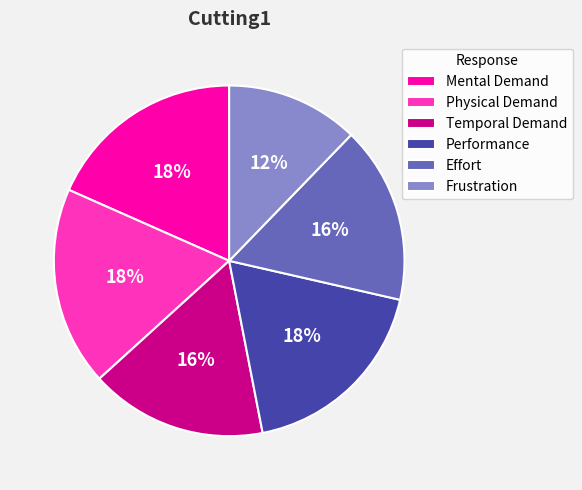

Is there any slice that represents more than half of the pie?

No